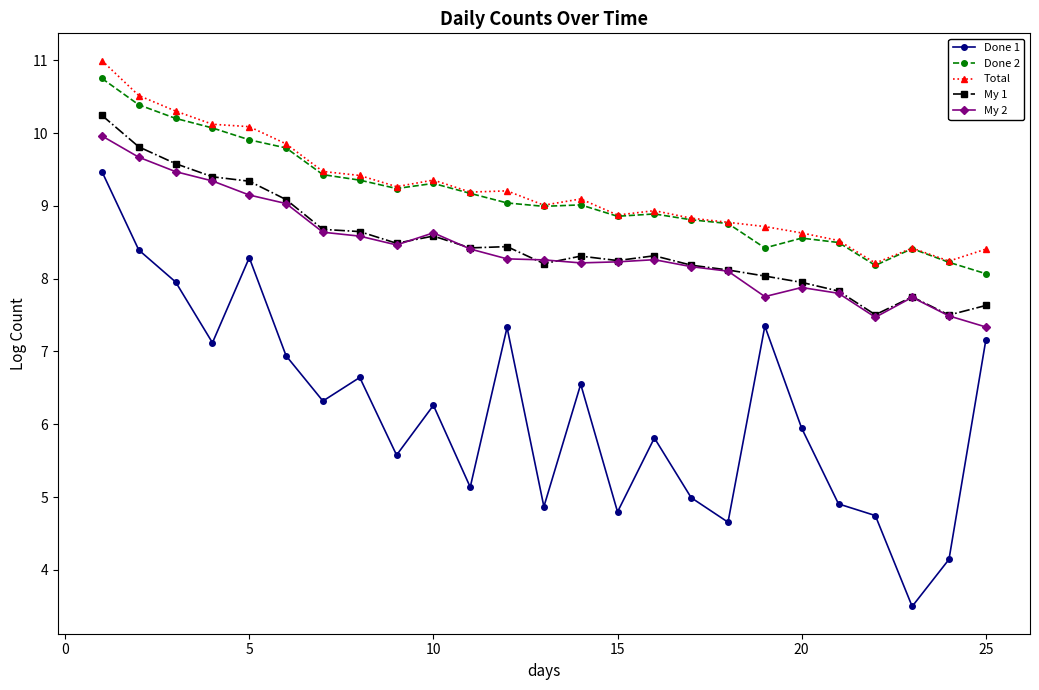

What is the maximum value shown in the chart?

11.0